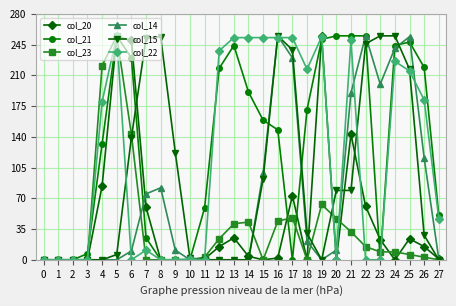

Is it true that col_21 equals 78 at 6?

False